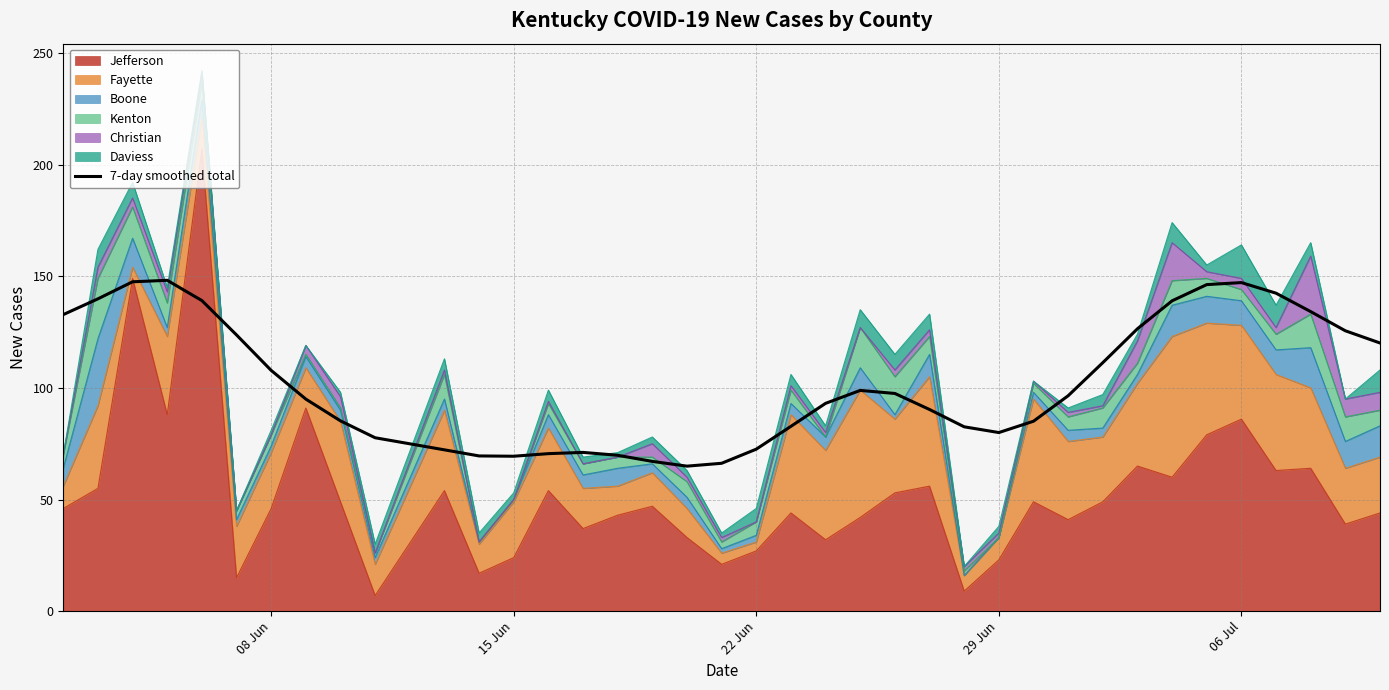

Is it true that the value at 27 is 30.4?

False